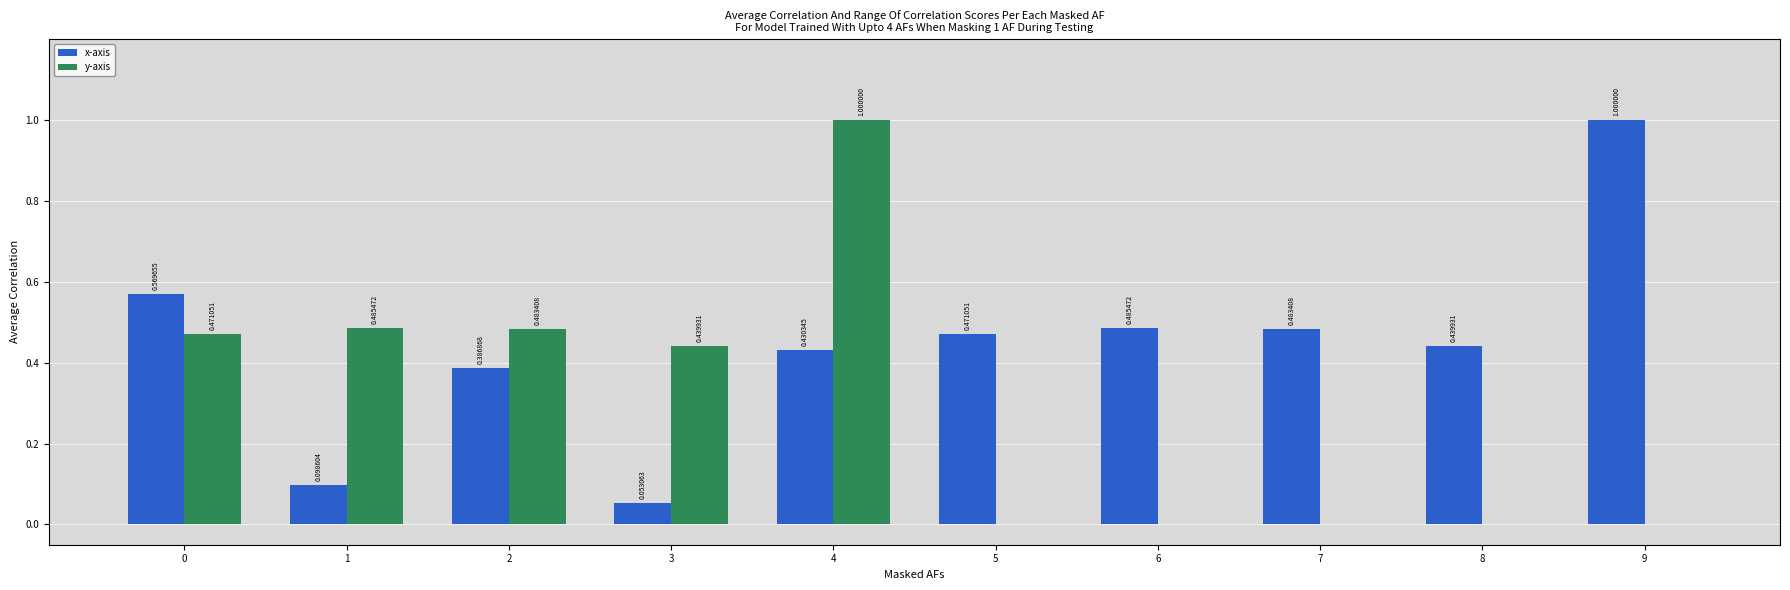

Which series has the largest total across all categories?

x-axis